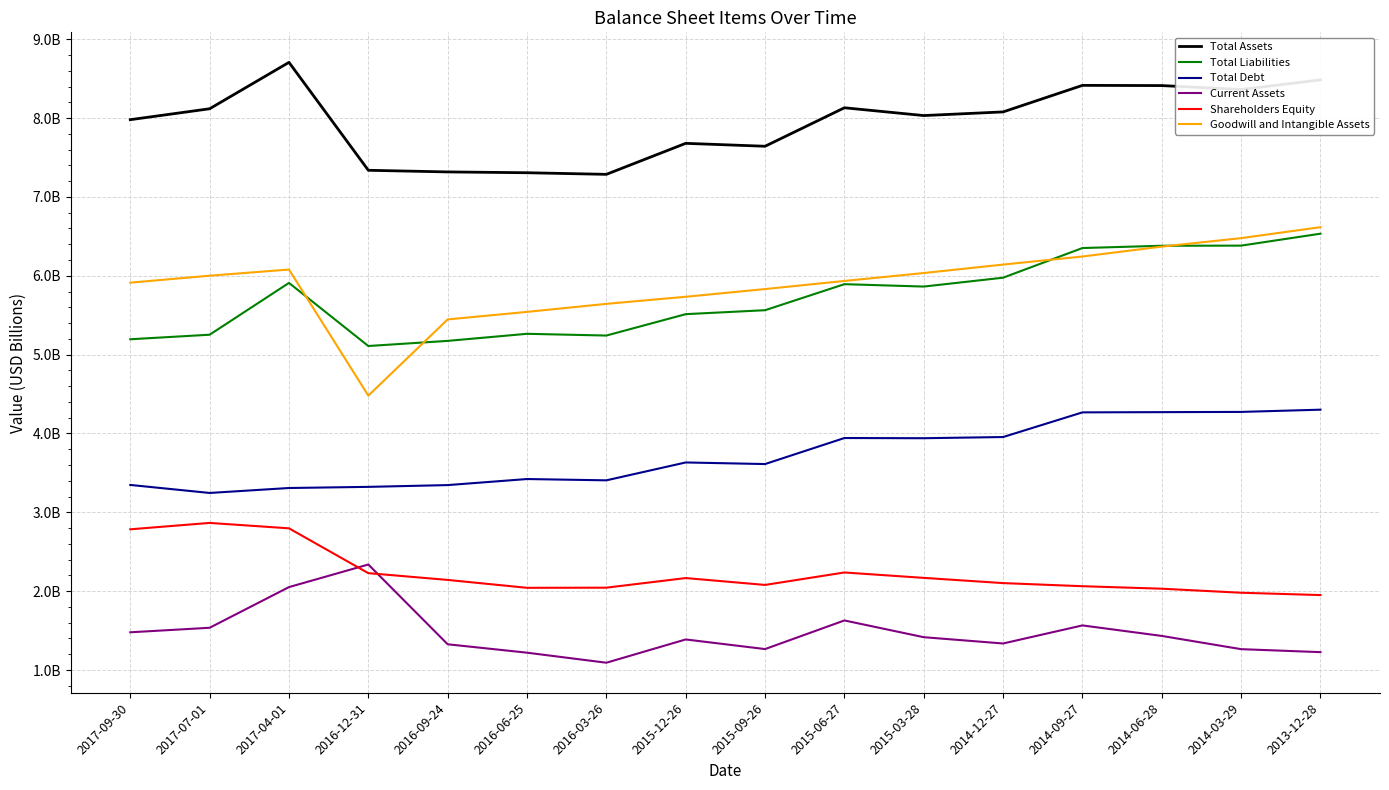

Which label corresponds to the largest value in the chart?

2017-04-01